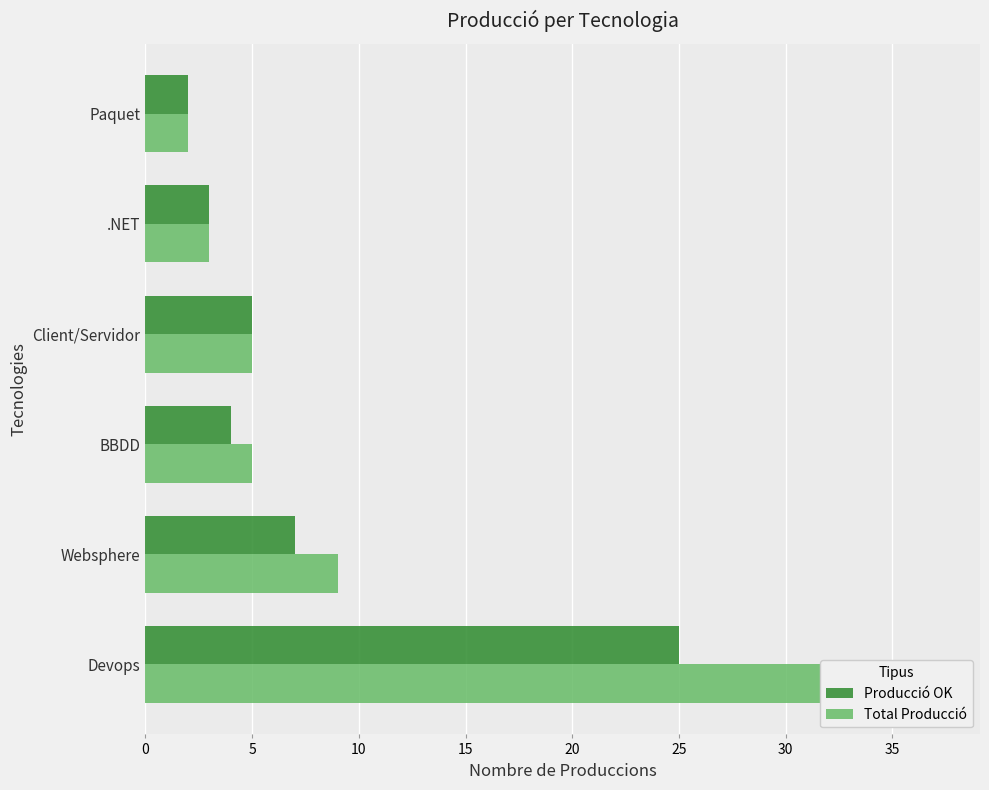

How many groups of bars are there?

6